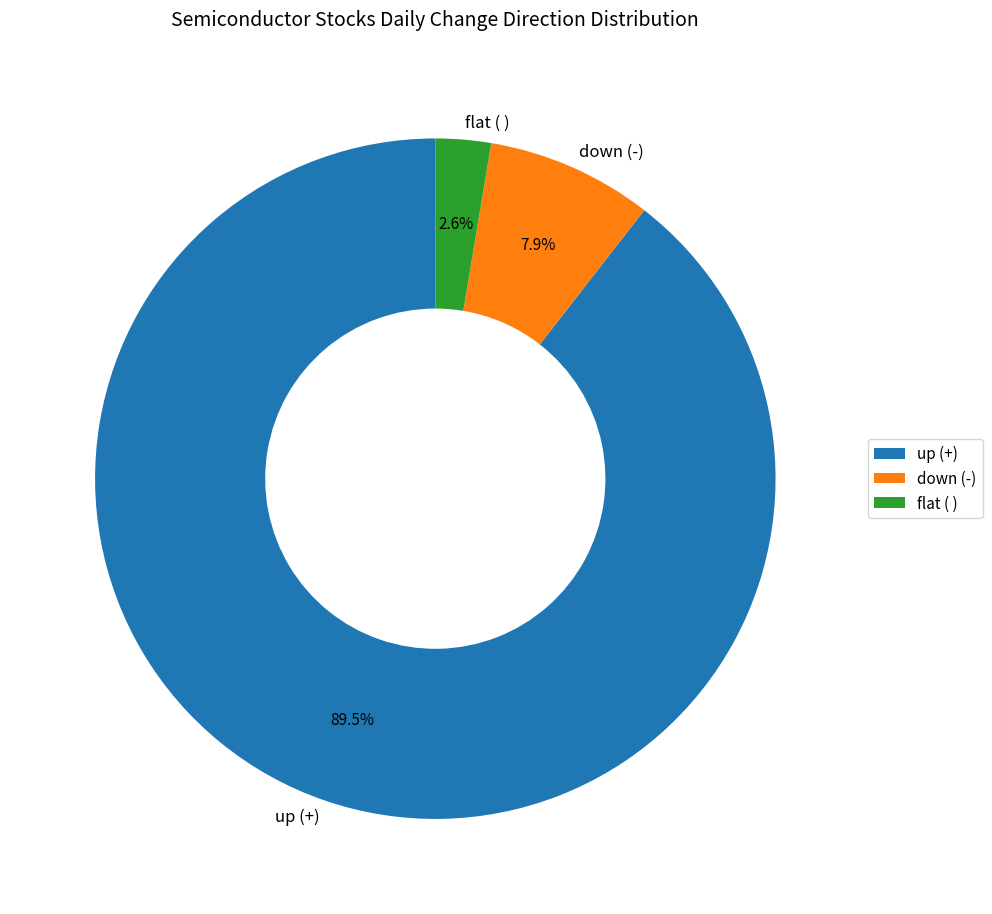

Which slice represents more than half of the pie?

up (+)